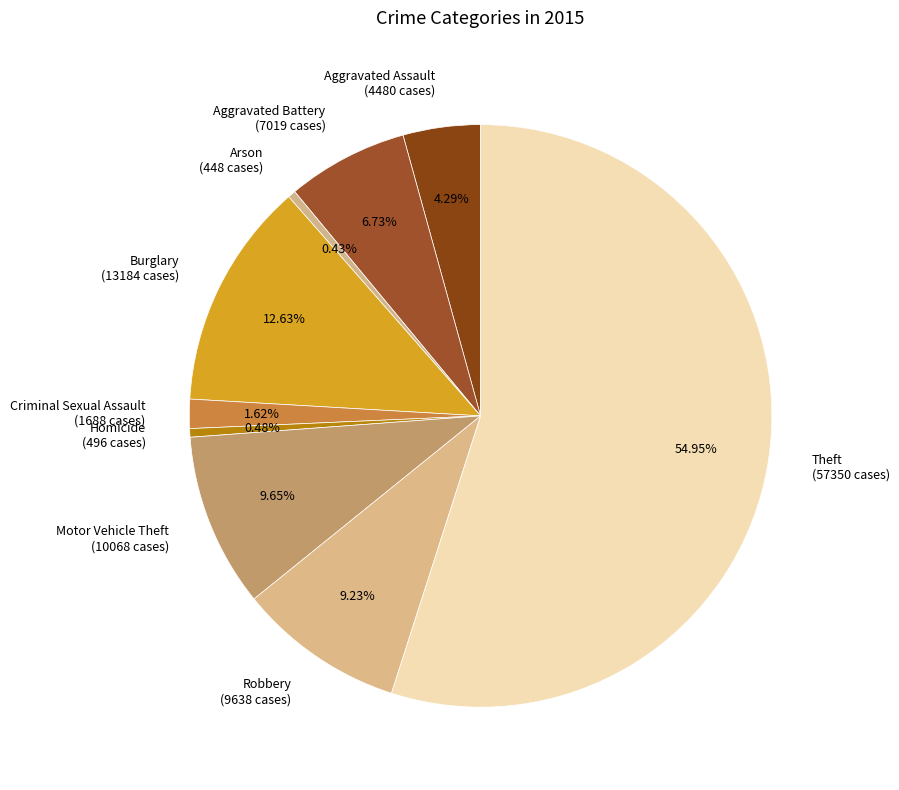

True or false: Criminal Sexual Assault accounts for 2% of the total.

True